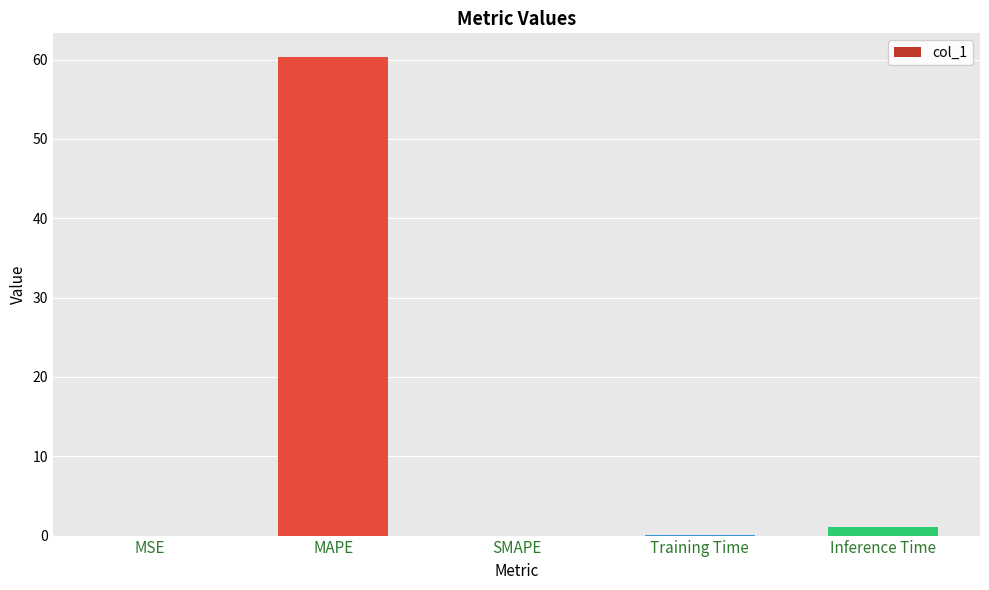

What is the maximum value shown in the chart?

60.3